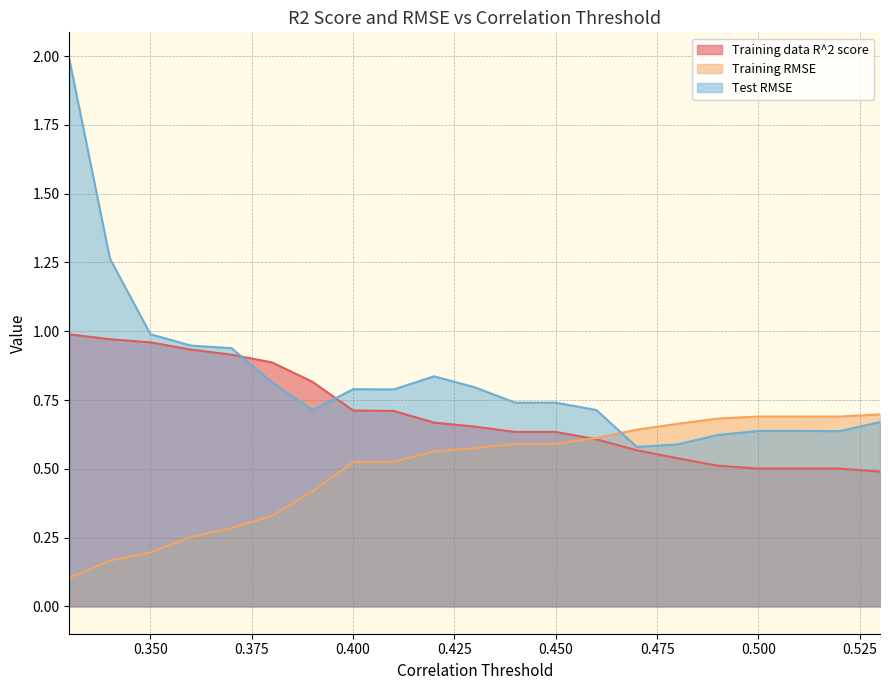

What is the difference between the maximum and minimum values in the Training data R^2 score series?

0.5